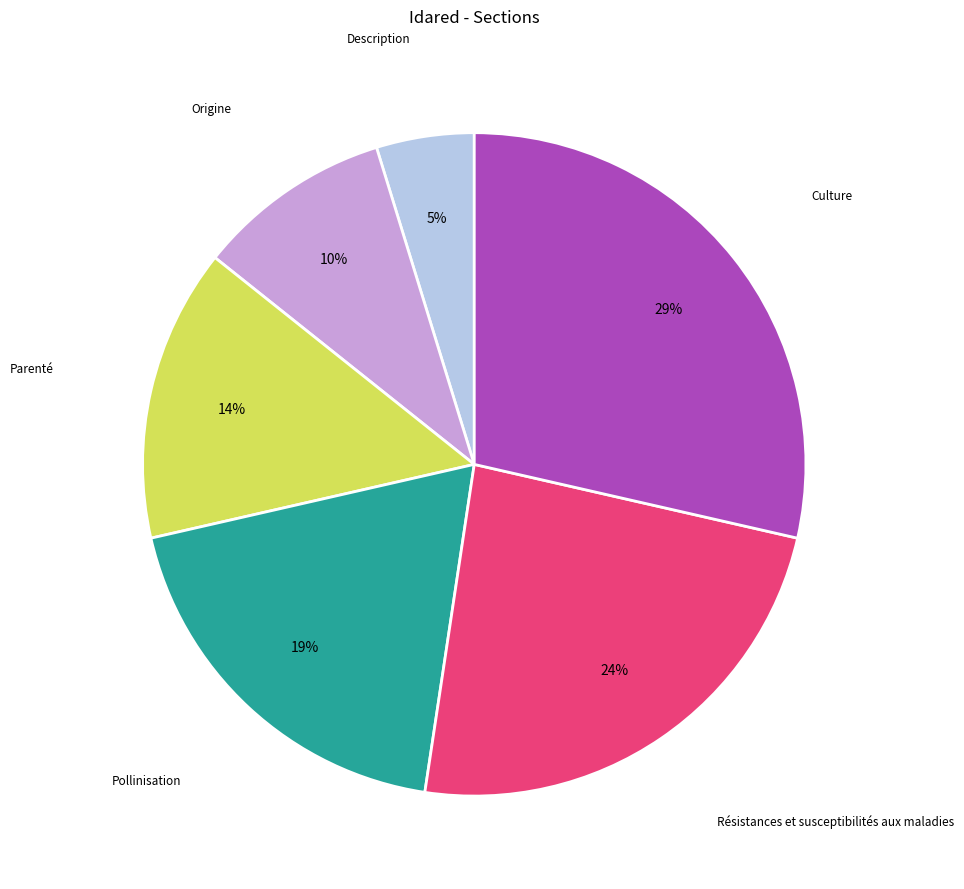

To the nearest percent, what is the average slice percentage?

17%